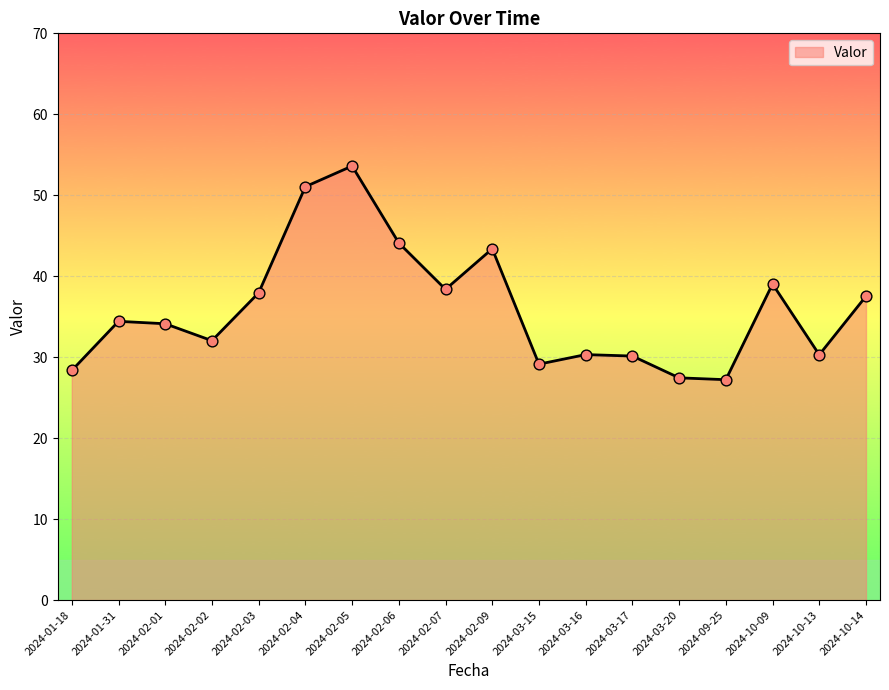

What is the change in value from 2024-02-05 to 2024-02-06?

-9.5